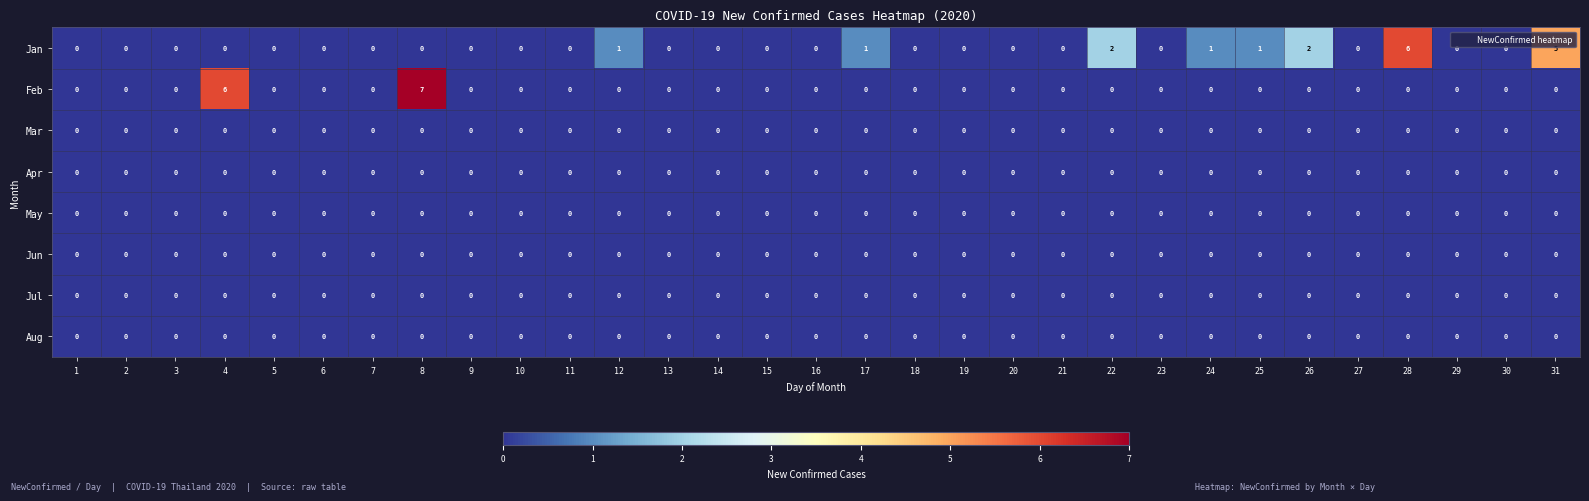

What is the sum of all Feb values?

13